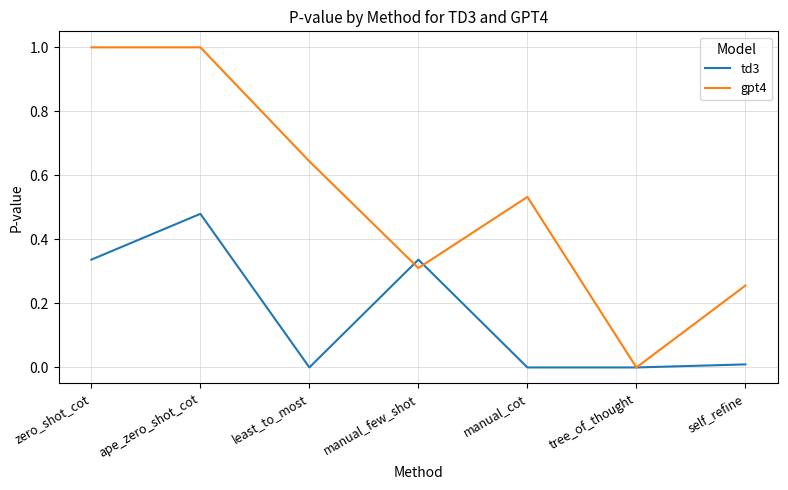

What is the difference between the maximum and minimum values in the gpt4 series?

1.0